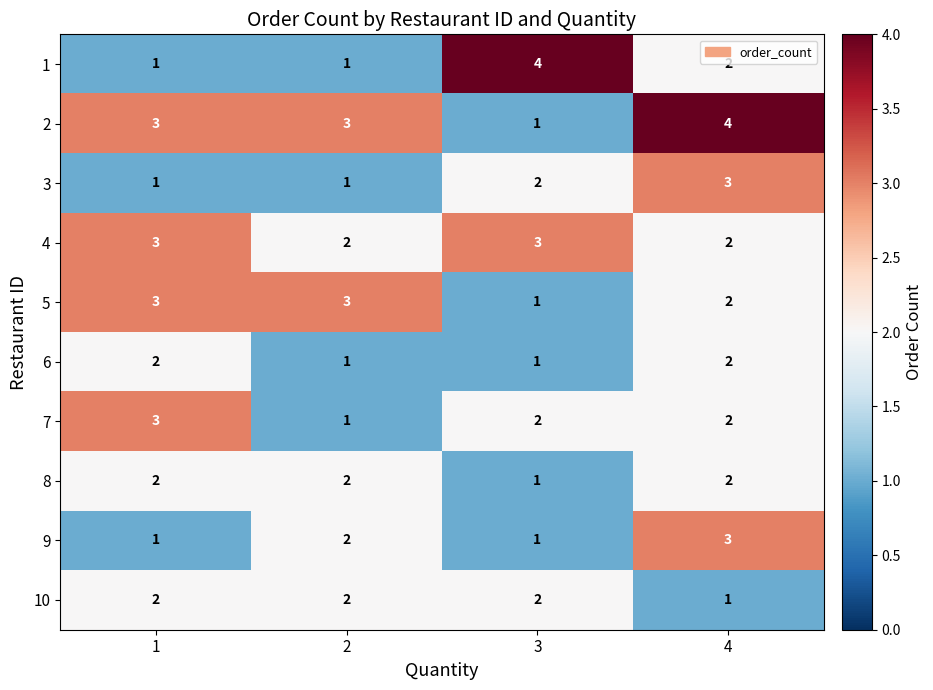

What is the maximum value shown in the chart?

4